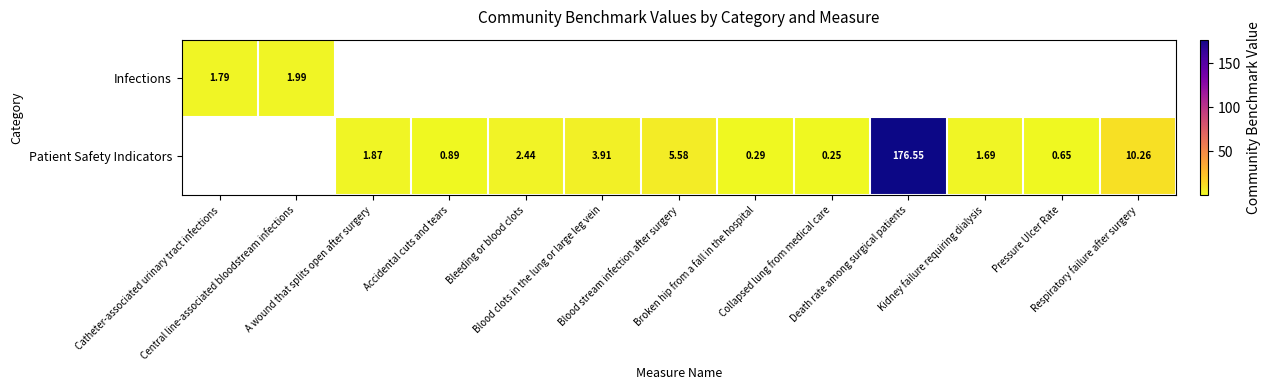

Is it true that Patient Safety Indicators equals 2.7 at A wound that splits open after surgery?

False